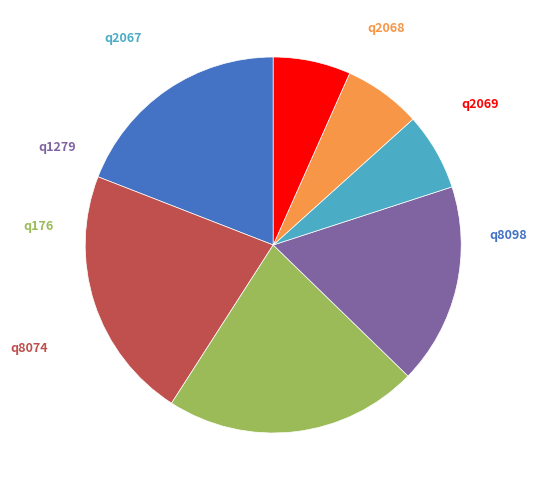

Which has a higher value, q2067 or q1279?

q1279